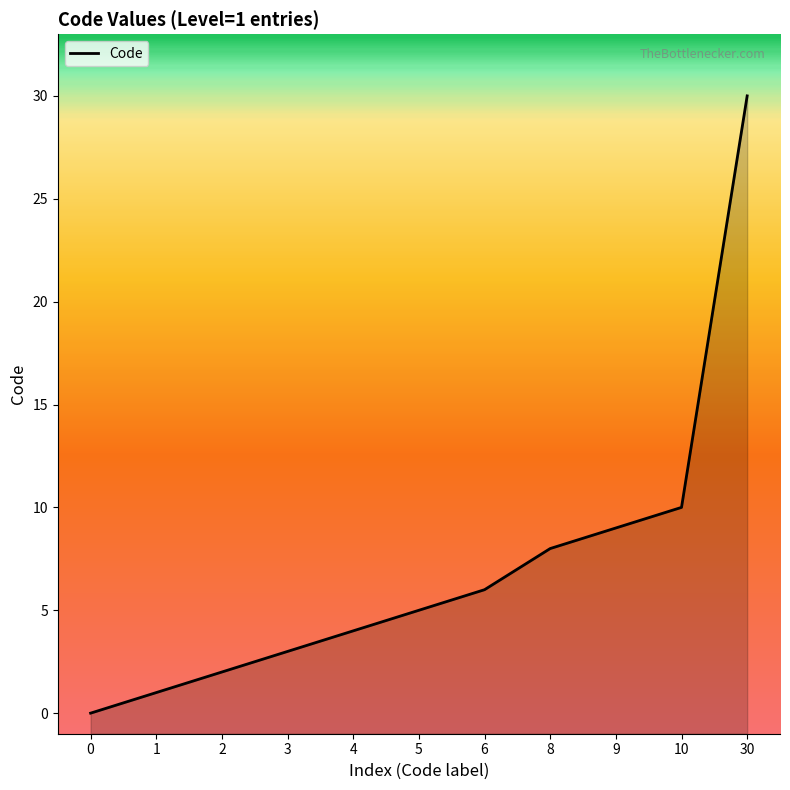

Reading left to right, extract all data points from this chart.

0=0	1=1	2=2	3=3	4=4	5=5	6=6	8=8	9=9	10=10	30=30